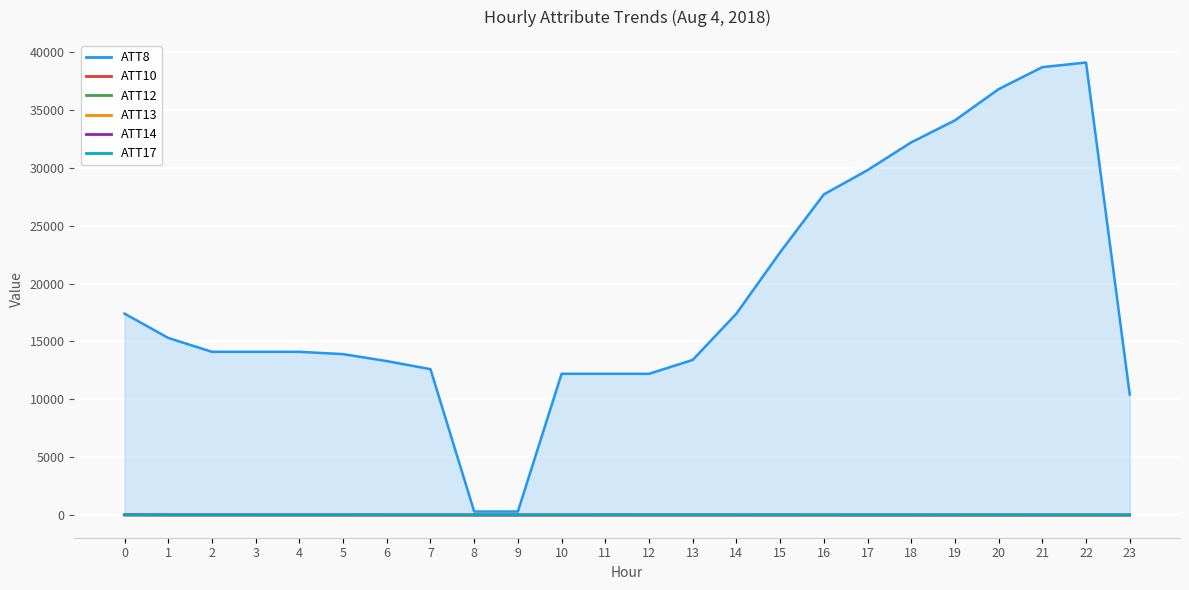

Is the value of ATT10 at 10 greater than the value of ATT14 at 18?

No